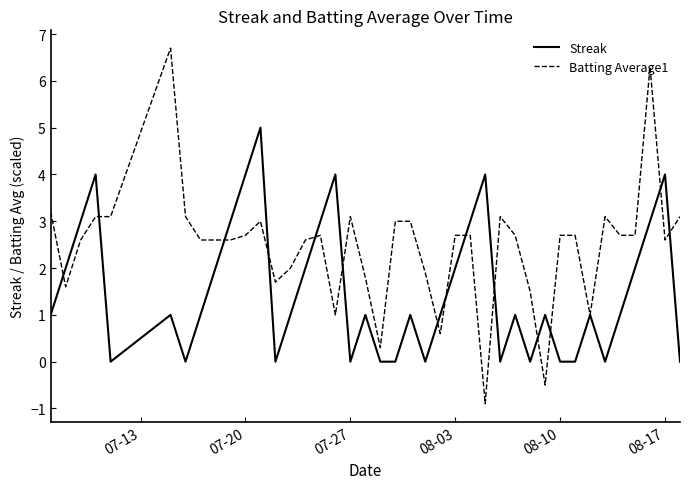

Which series has the largest range (max minus min)?

Batting Average1